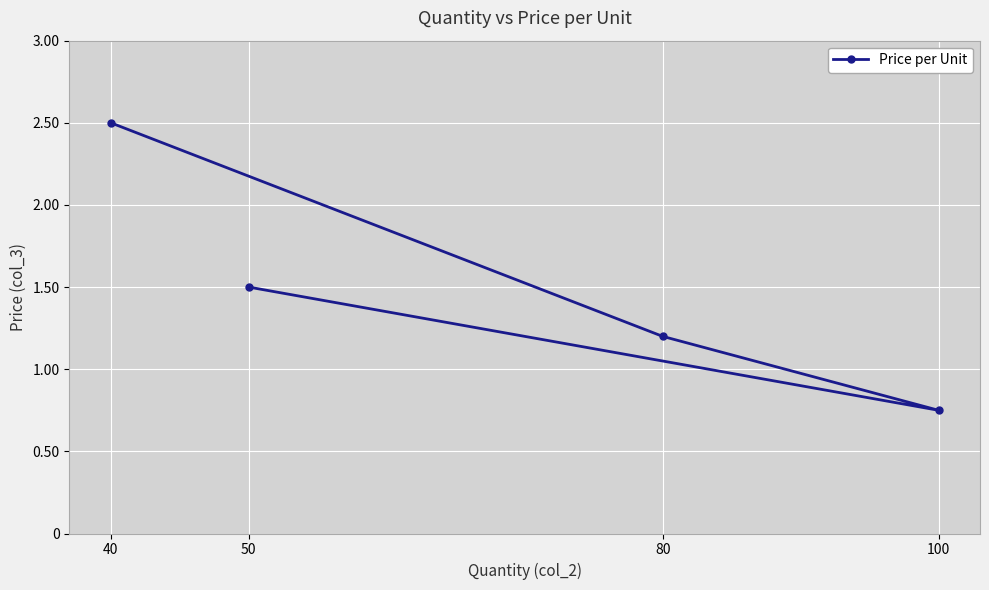

Rank the categories by value from highest to lowest.

40, 50, 80, 100